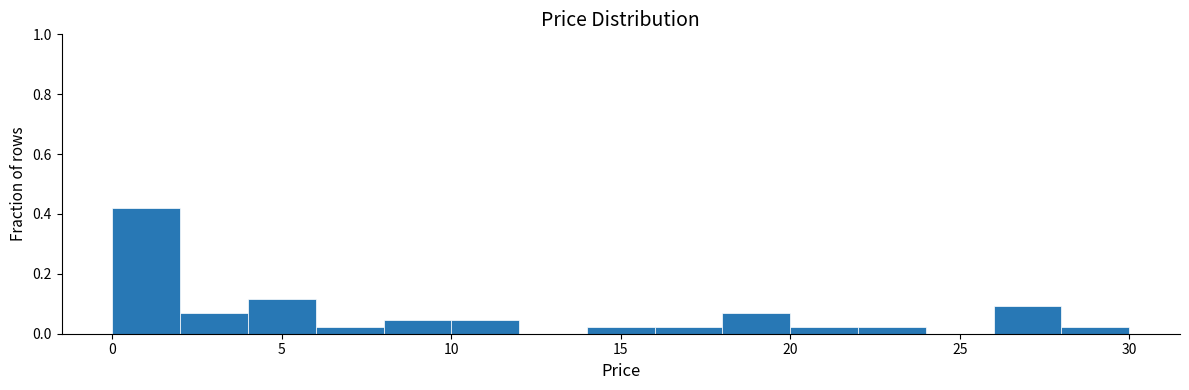

Reading left to right, list every bar in this chart as the range it spans on the x-axis followed by its height. The values are not printed on the chart, so give them approximately, as read against the axis.

0 to 2: 0.42
2 to 4: 0.06
4 to 6: 0.12
6 to 8: 0.02
8 to 10: 0.04
10 to 12: 0.04
12 to 14: 0
14 to 16: 0.02
16 to 18: 0.02
18 to 20: 0.06
20 to 22: 0.02
22 to 24: 0.02
24 to 26: 0
26 to 28: 0.10
28 to 30: 0.02